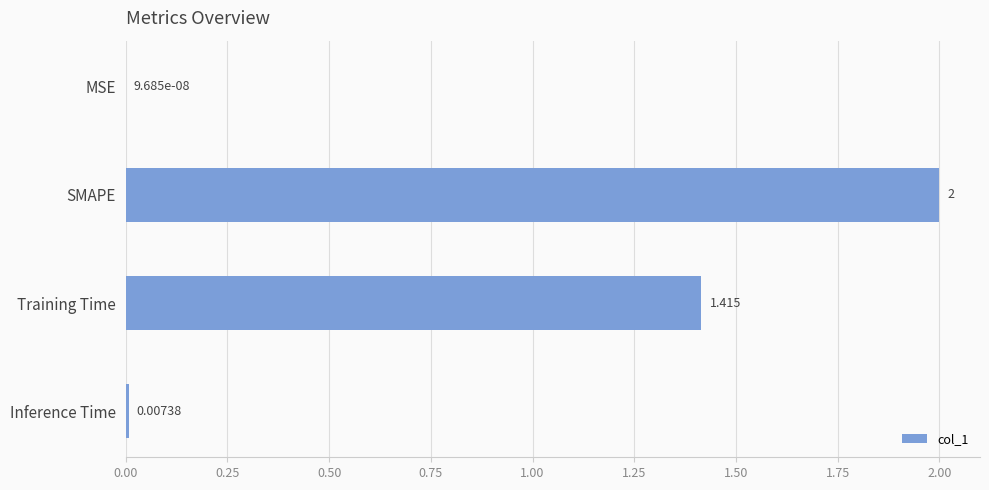

At which label is the value closest to 1?

Training Time